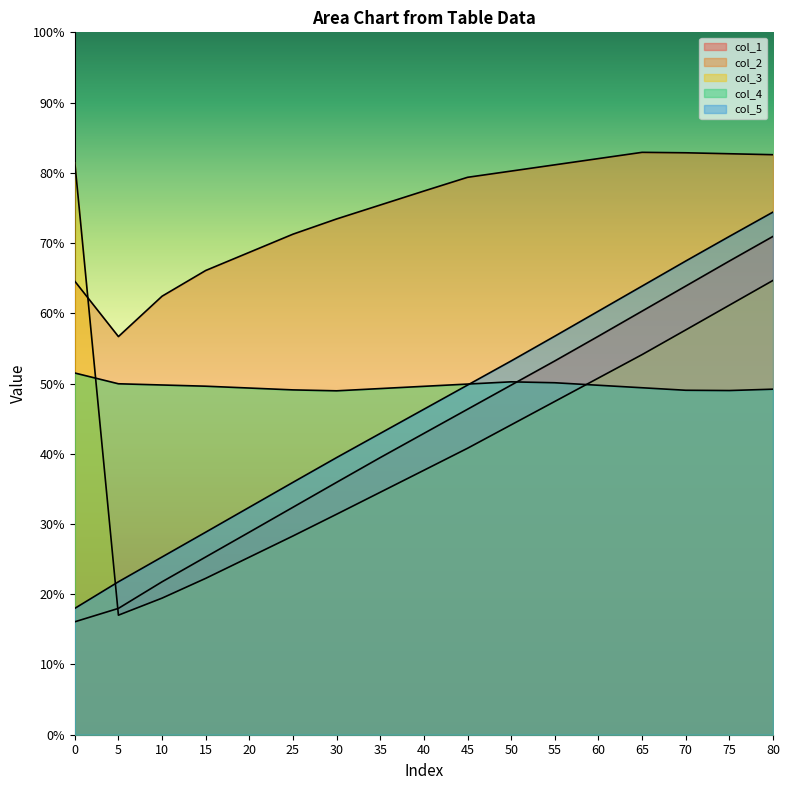

At which label does col_1 first exceed 42?

40